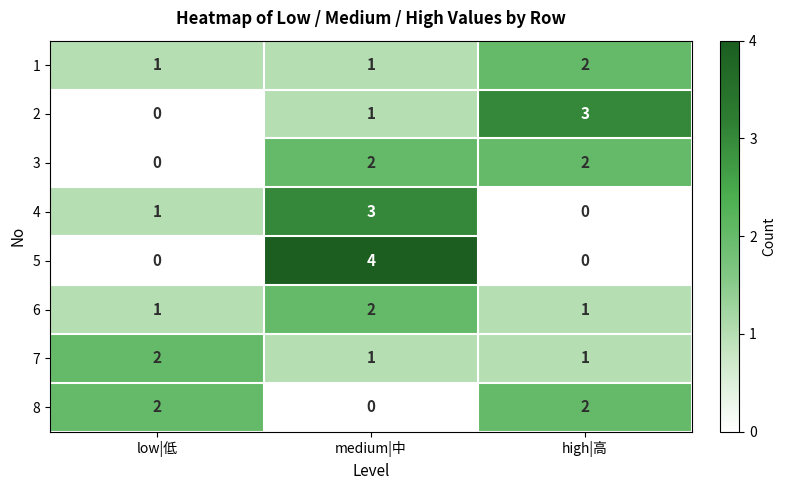

The value of 8 at low|低 is 2. True or false?

True